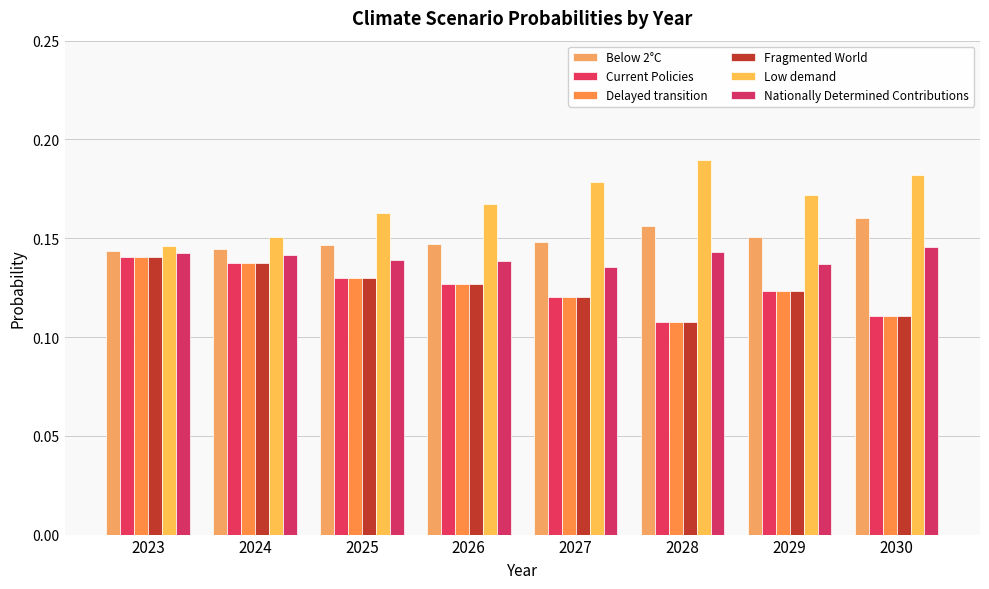

What is the lowest value of the Nationally Determined Contributions series?

0.1